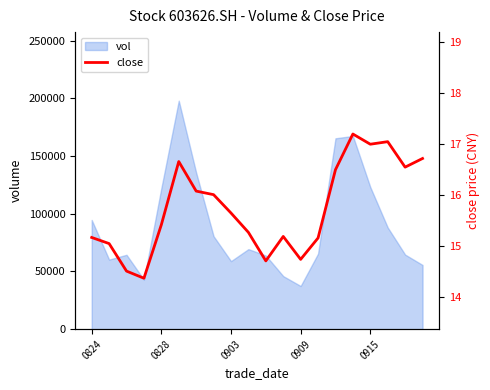

Between 7 and 19, which is larger?

19